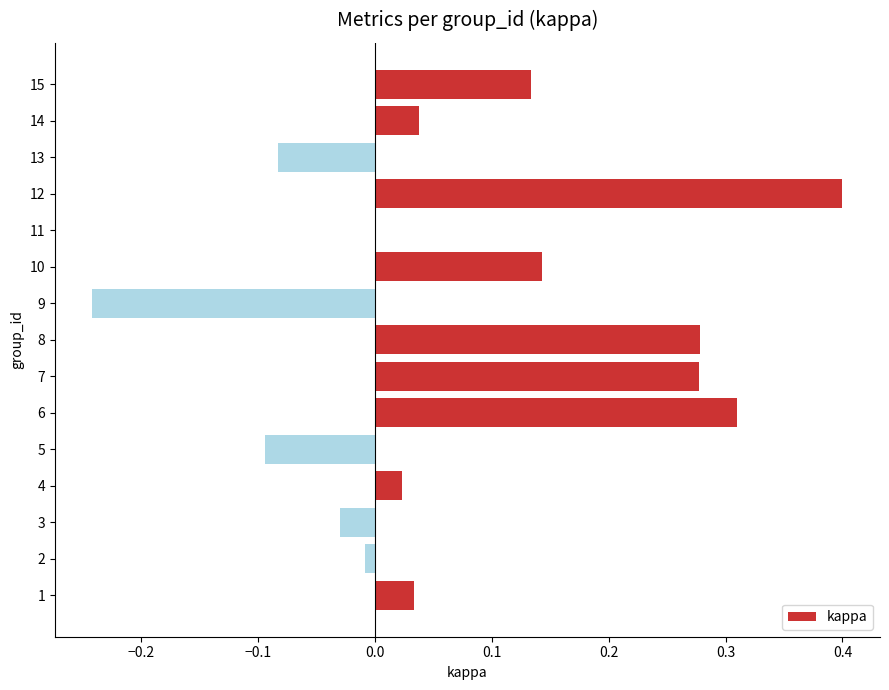

Which has a higher value, 3 or 5?

3